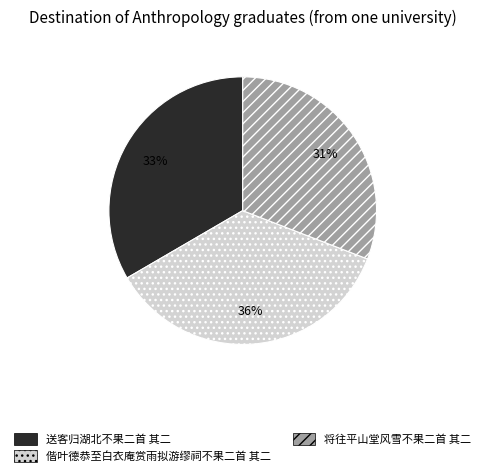

How many slices are in this pie chart?

3